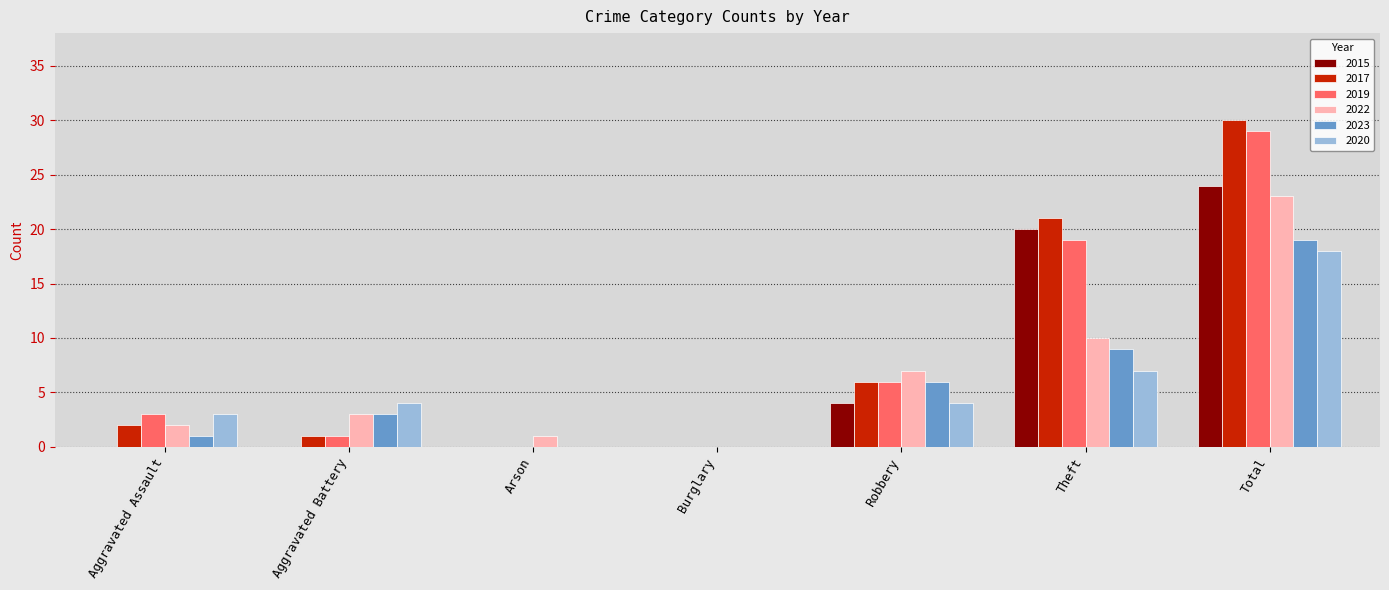

What is the maximum value shown in the chart?

30